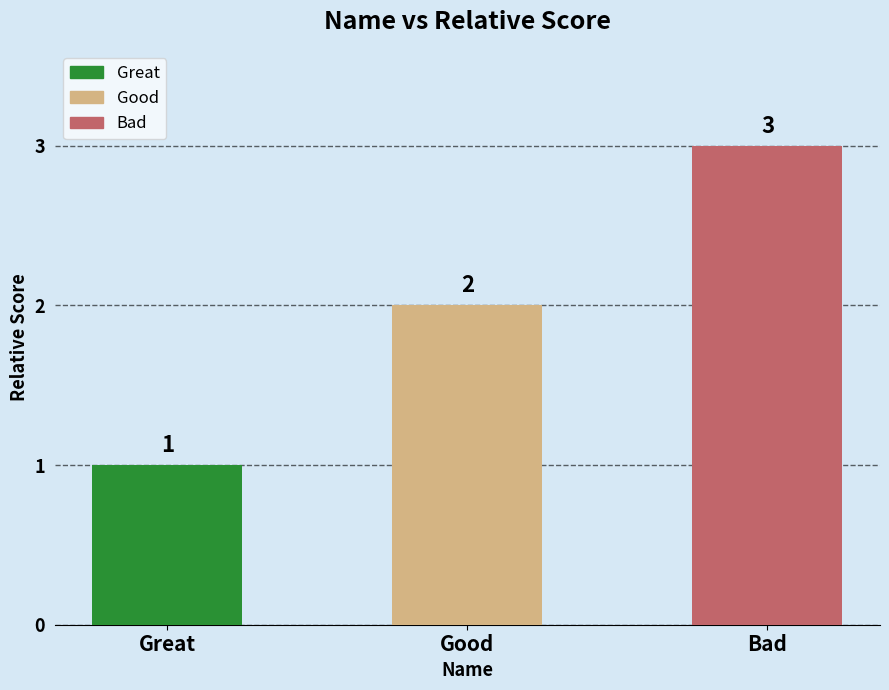

The chart shows a value of 1 at Good. True or false?

False